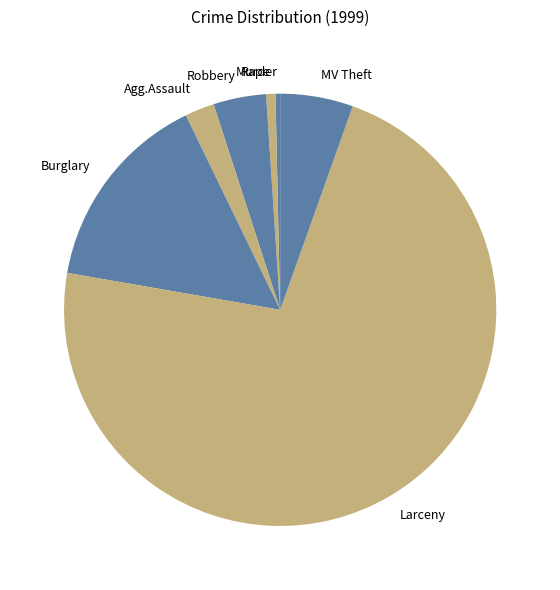

Do Burglary and Murder together represent more than half of the pie?

No